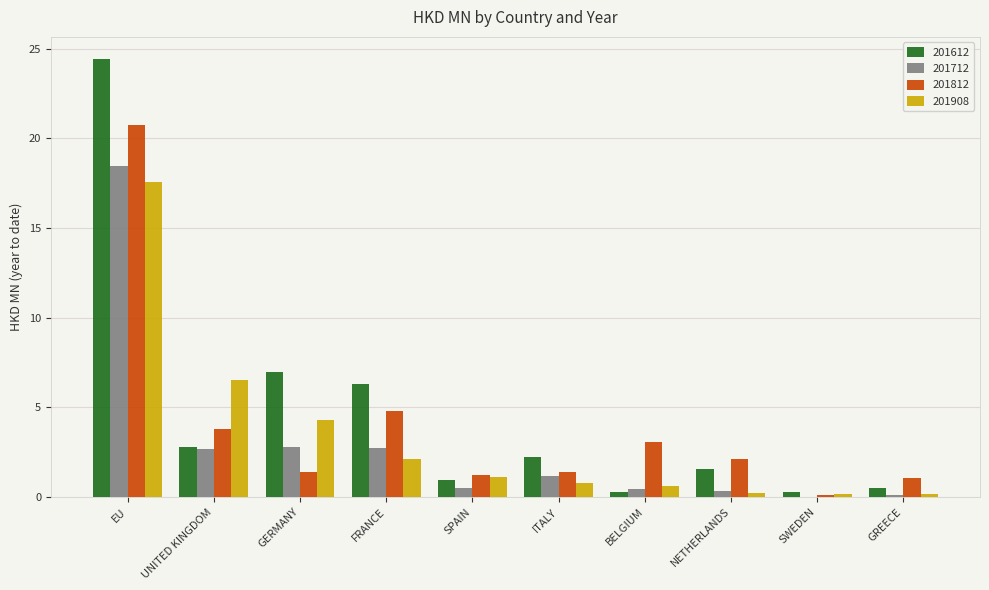

How many categories are shown in the chart?

10